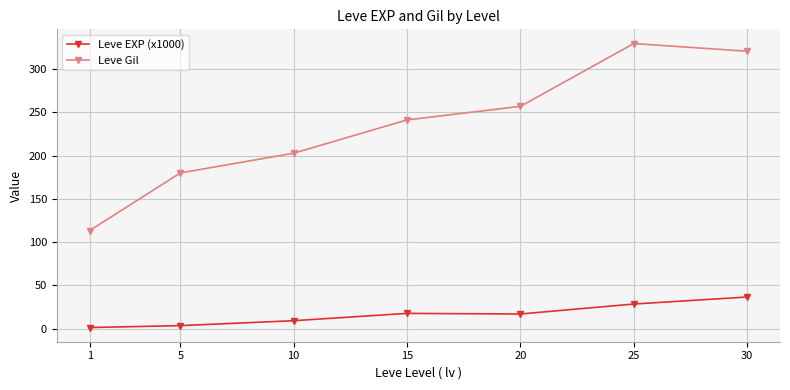

What is the value of the Leve EXP (x1000) point at the 3rd from the left?

9.1